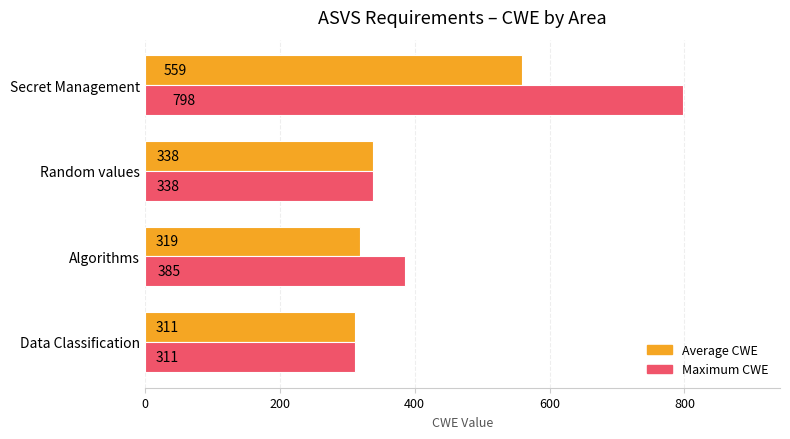

List the labels in order of Maximum CWE value, smallest first.

Data Classification, Random values, Algorithms, Secret Management